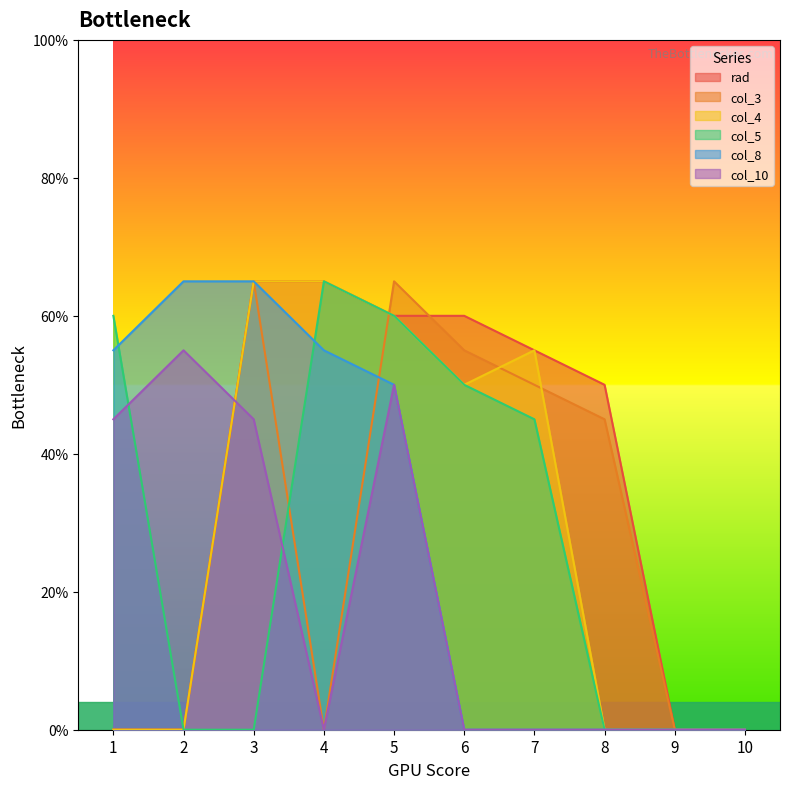

What is the value of the col_4 point at the 6th from the left?

50